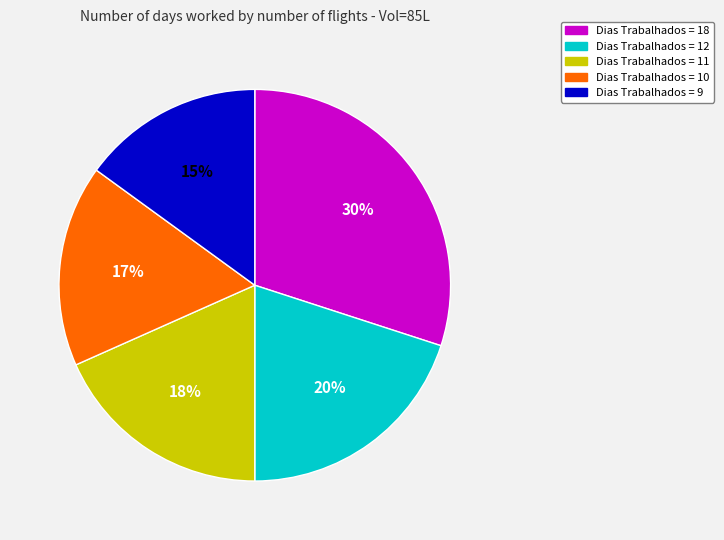

To the nearest percent, what is the difference between the largest and smallest slice percentages?

15%